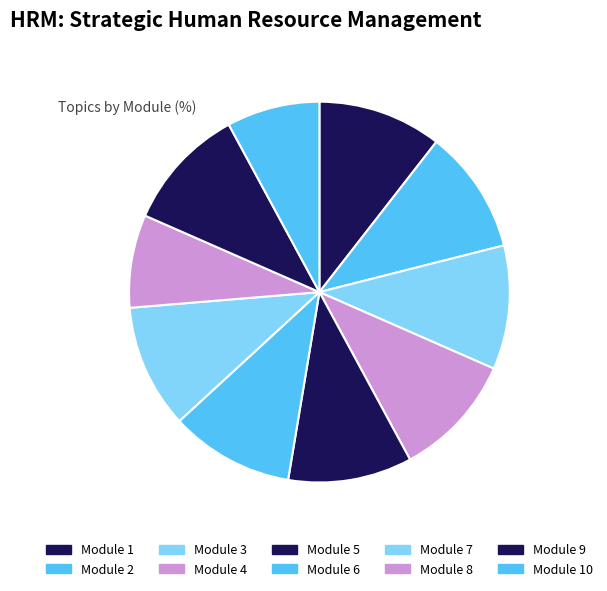

How many segments does this pie chart have?

10